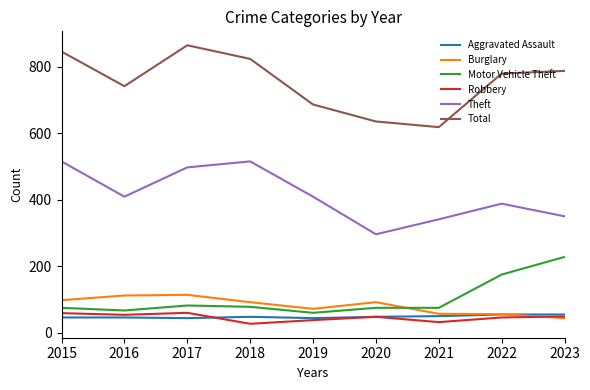

What is the spread (max minus min) of values at 2019?

648